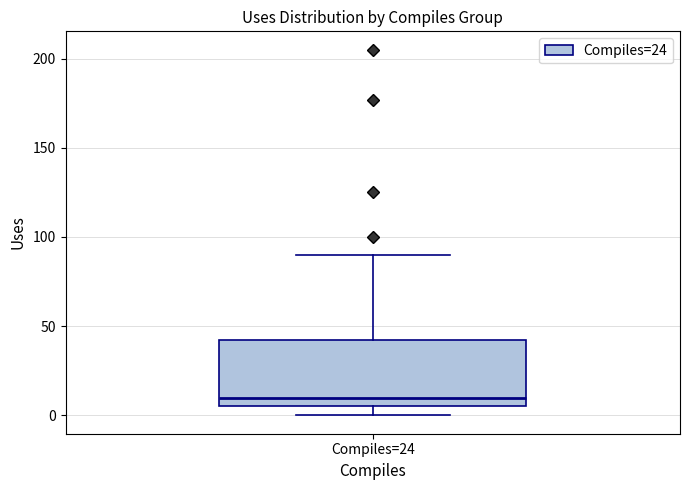

Read this box plot against the y-axis: the position of the median line, the range covered by the box, and the ends of both whiskers. The values are not printed on the chart, so give them approximately, as read against the axis.

median 10, box 5 to 40, whiskers 0 to 90